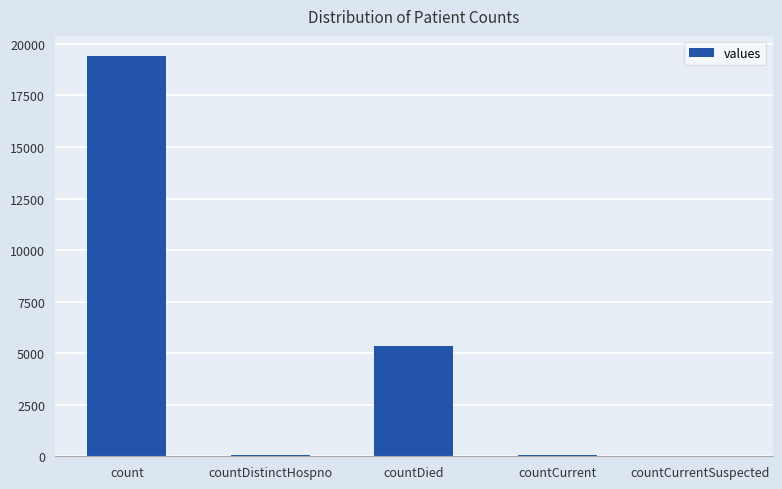

How many distinct data groups are displayed?

1